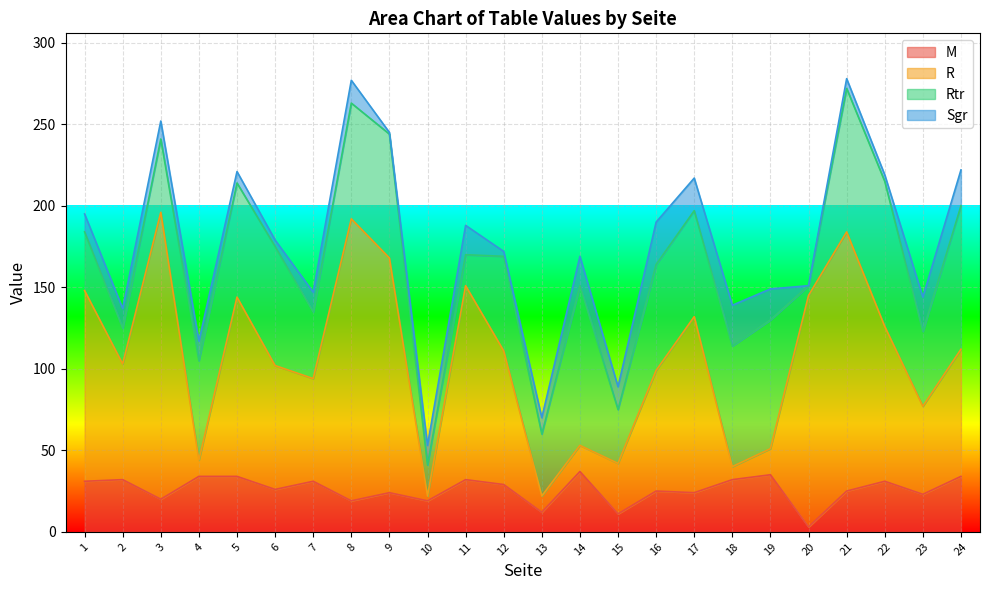

Which series has the largest total across all categories?

R